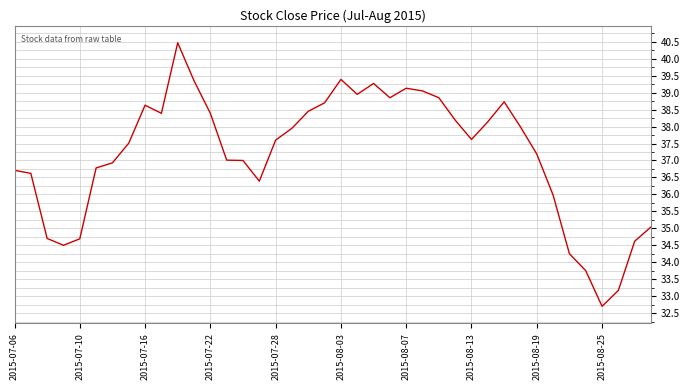

What is the greatest value displayed?

40.5